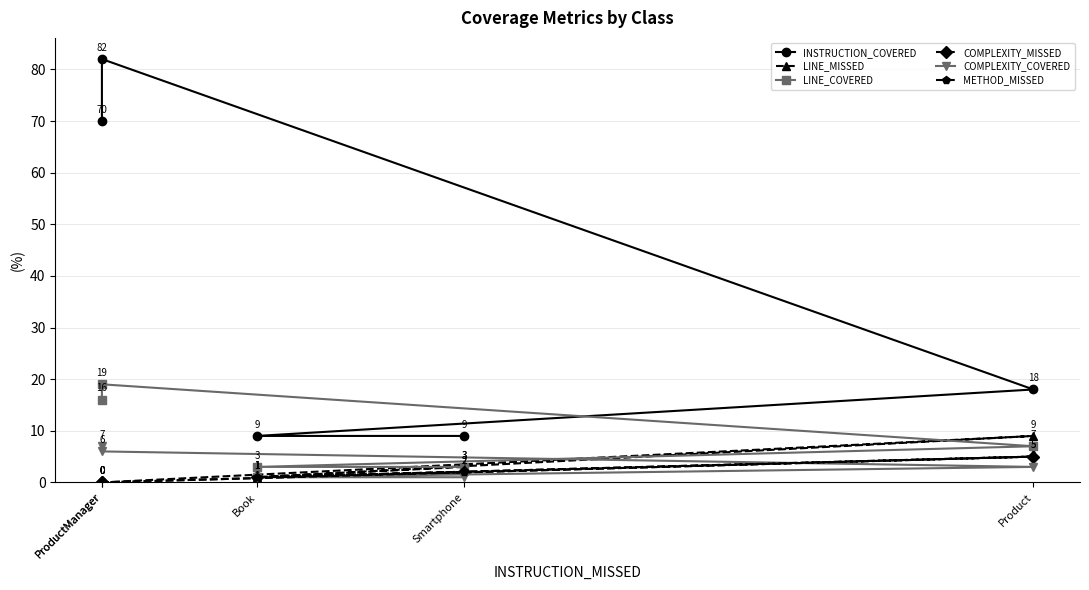

The COMPLEXITY_COVERED series shows 5 at Product. True or false?

False